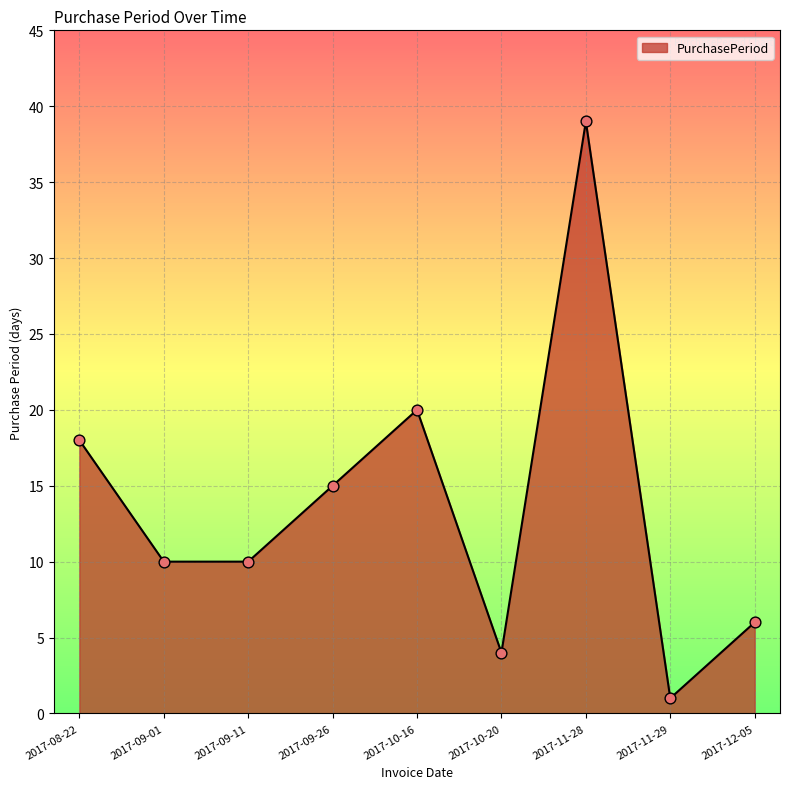

Approximately how many times larger is the value at 2017-09-11 compared to 2017-08-22?

0.6